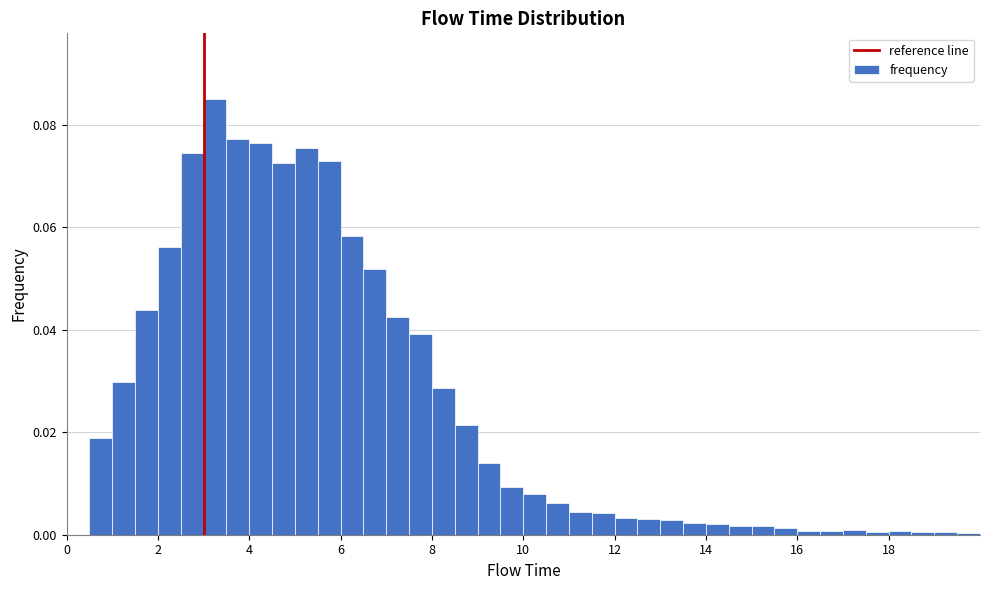

Read against the x-axis, roughly where is the centre of the tallest bar?

3.2